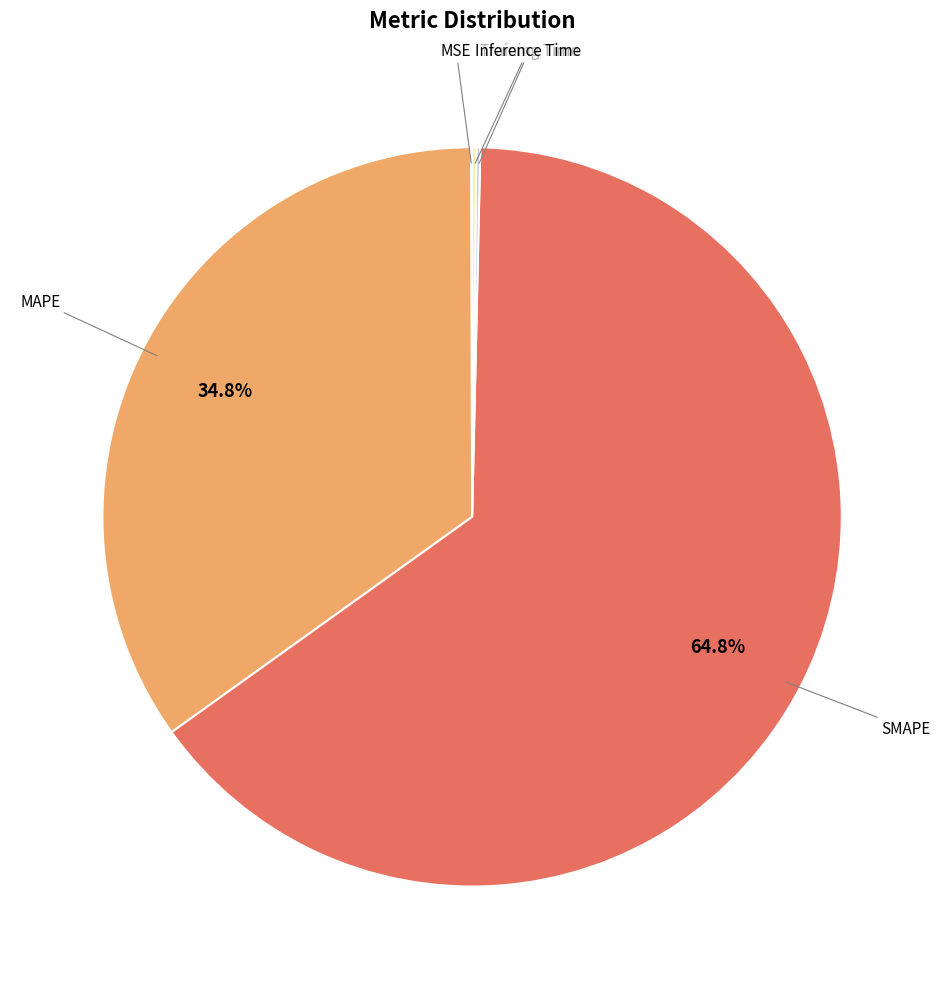

Count the number of slices in the pie.

5